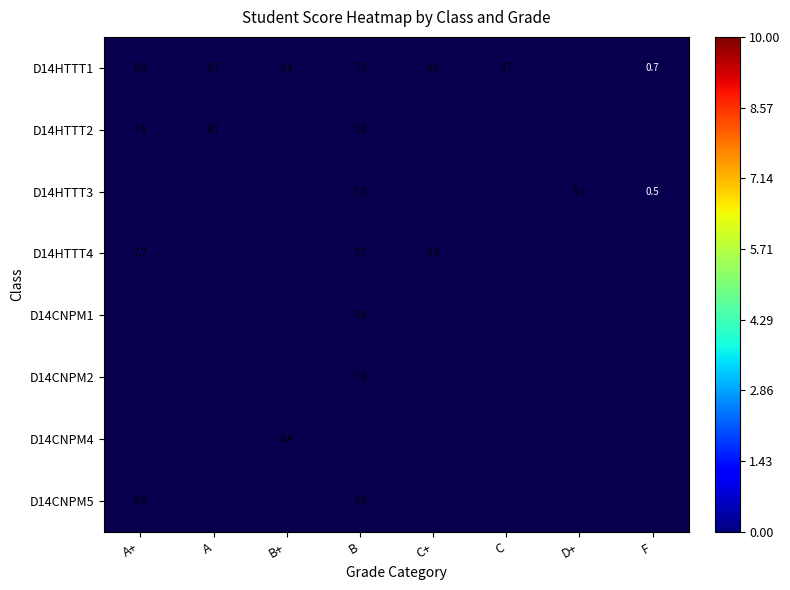

What is the minimum value shown in the chart?

0.5